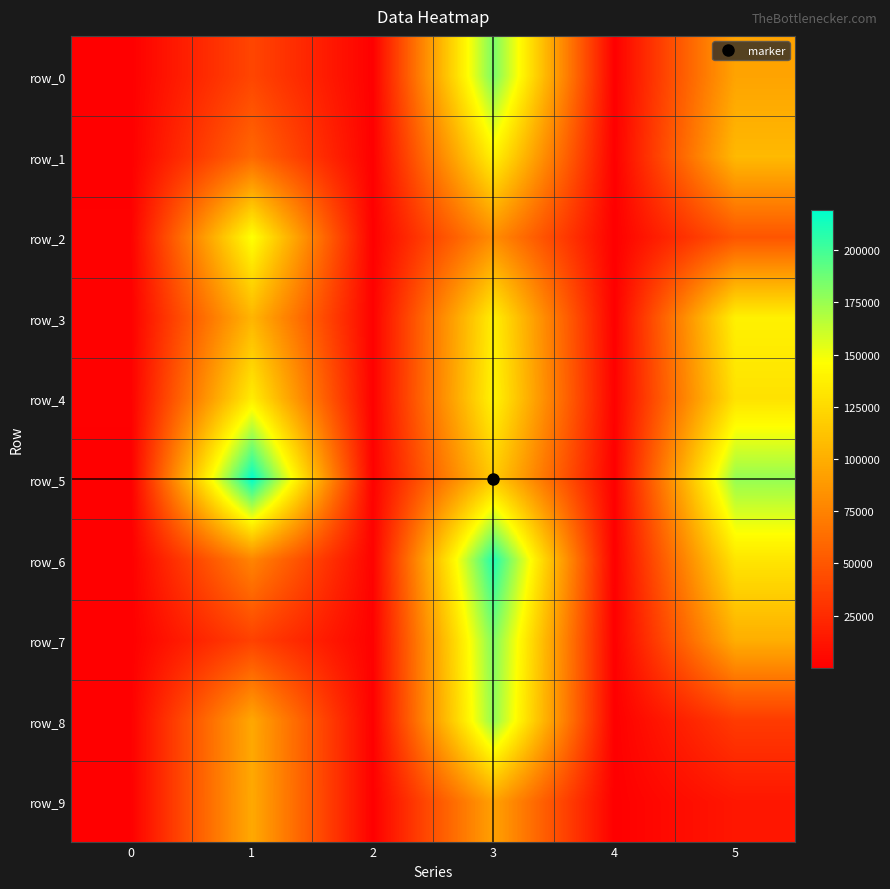

Which category has the highest value in the row_8 series?

3